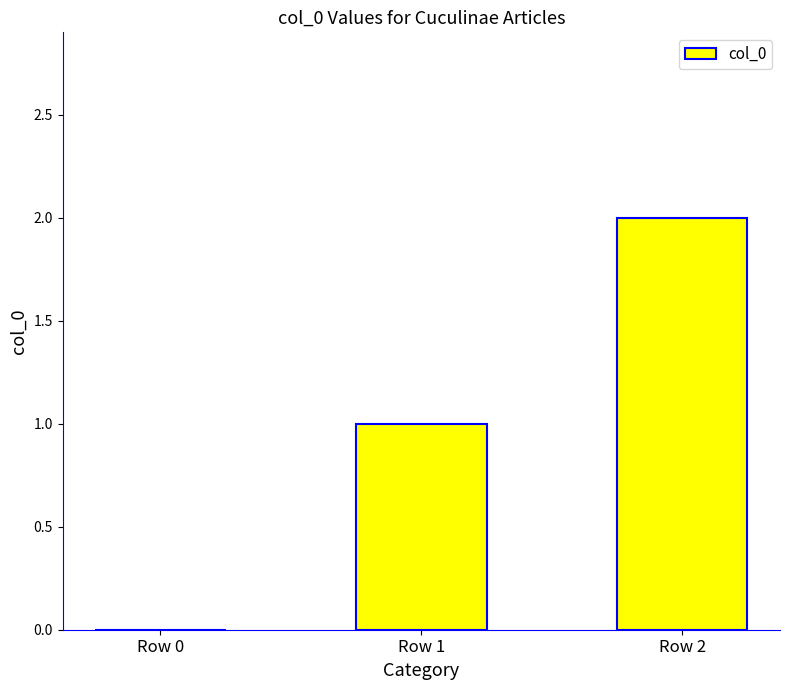

The chart shows a value of 2 at Row 2. True or false?

True